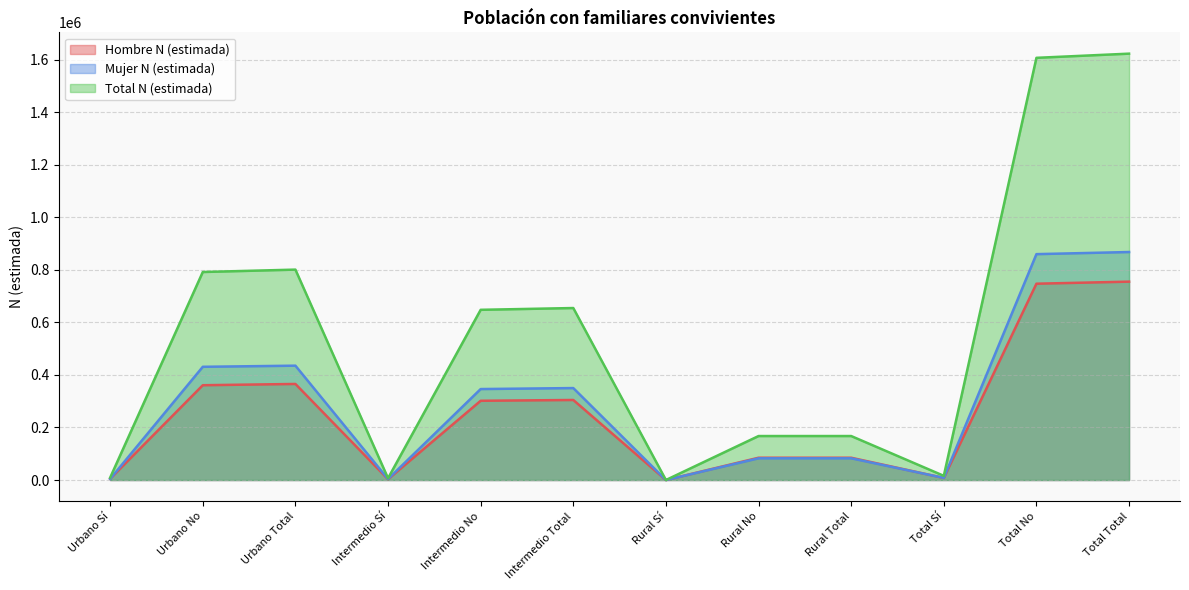

Reading left to right, transcribe all the data shown in this chart.

Hombre N (estimada): 4825	360914	365739	3018	301694	304712	0	84826	84826	7843	747434	755277
Mujer N (estimada): 4298	431053	435351	3761	346332	350093	0	82611	82611	8059	859996	868055
Total N (estimada): 9123	791967	801090	6779	648026	654805	0	167437	167437	15902	1607430	1623332